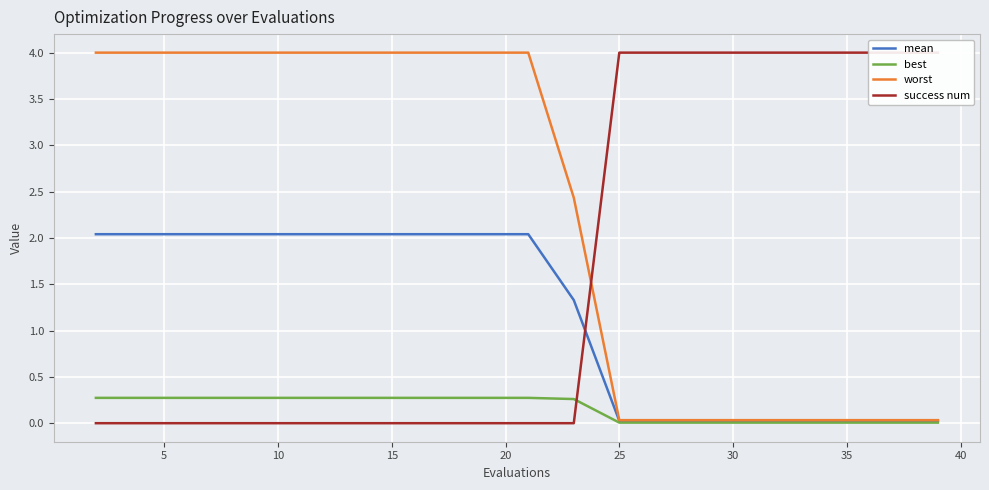

Which series has the widest spread of values?

success num